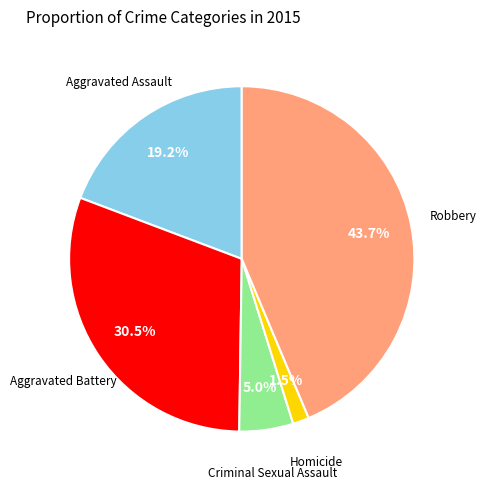

Does any single category account for the majority?

No